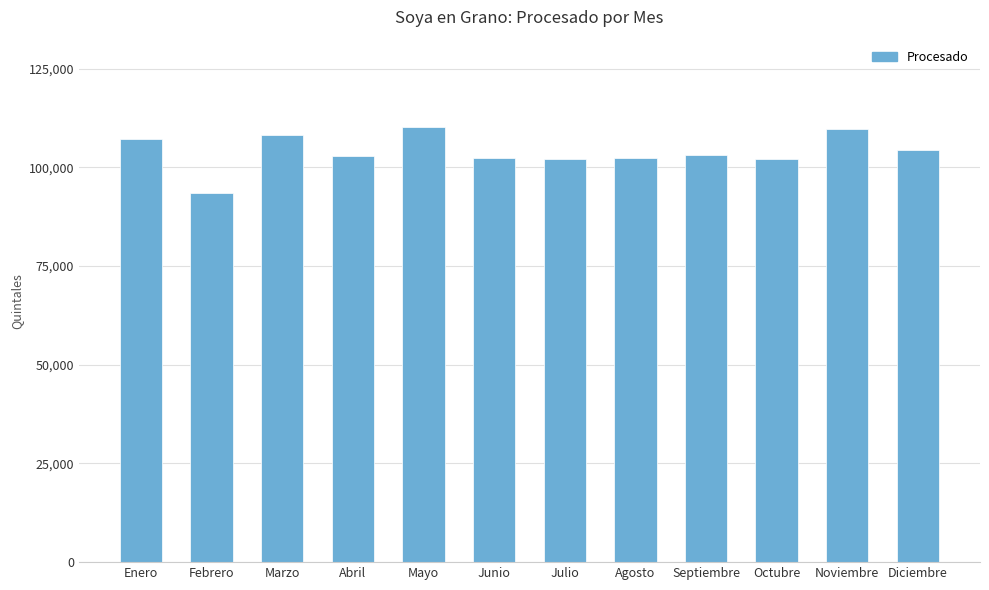

Does the chart contain any negative values?

No